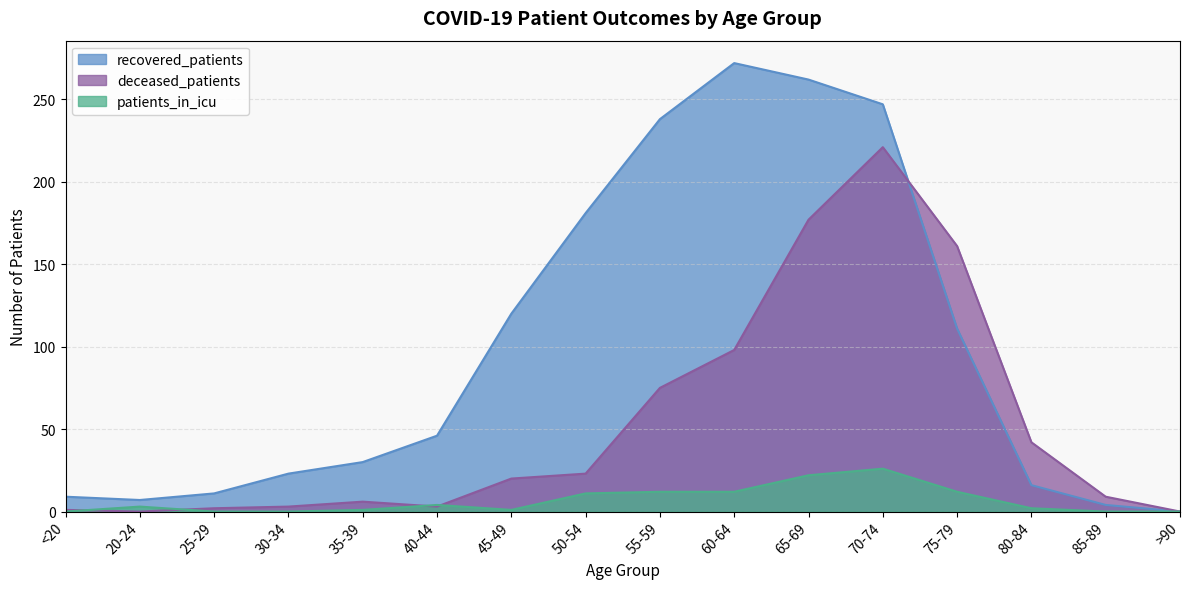

How many lines are shown in the chart?

3